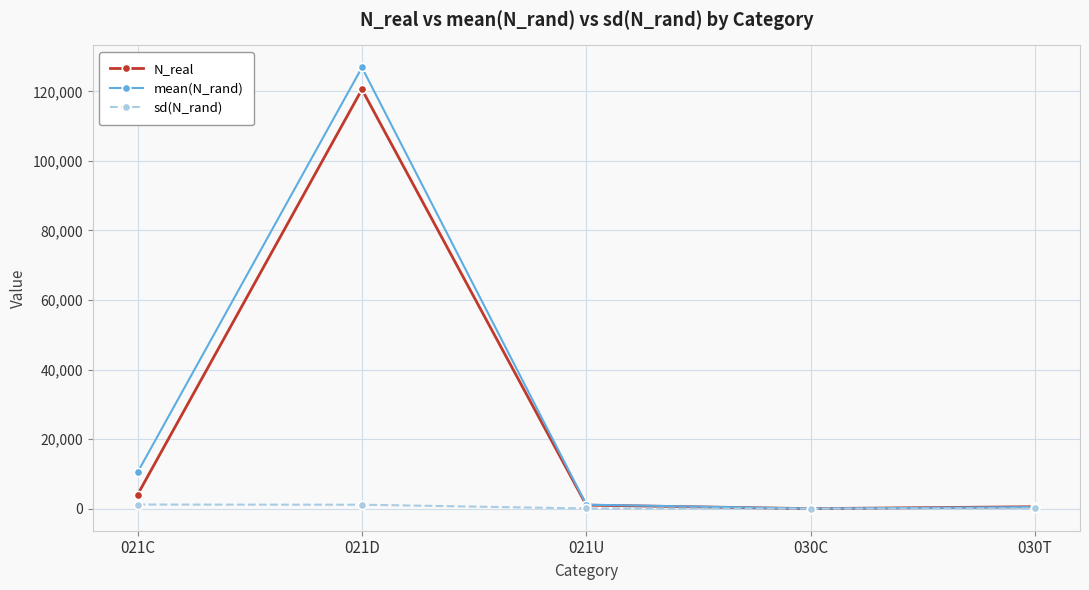

What is the difference between the maximum and minimum values in the sd(N_rand) series?

1174.2